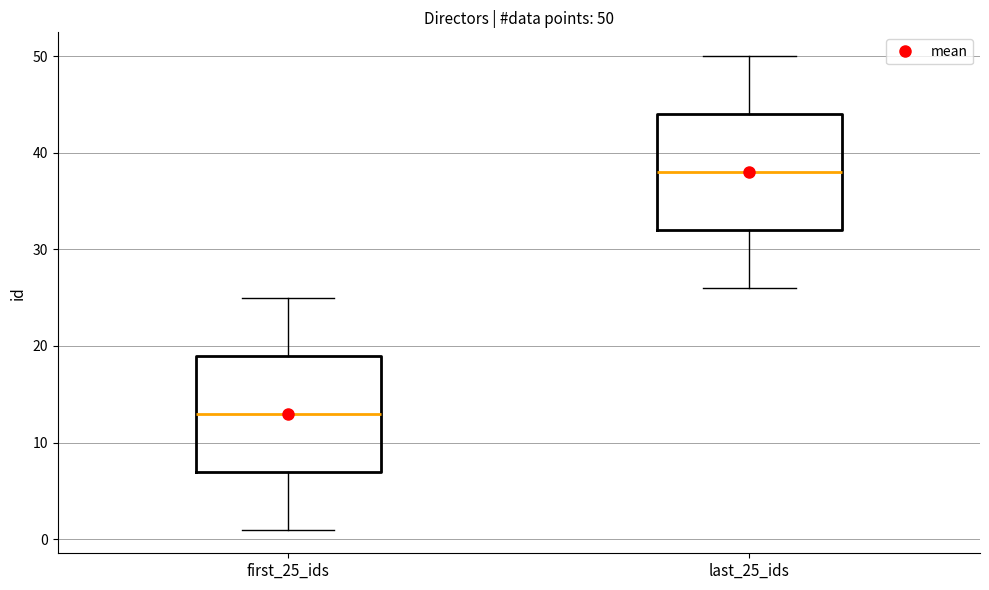

Which box has the lowest median line?

first_25_ids